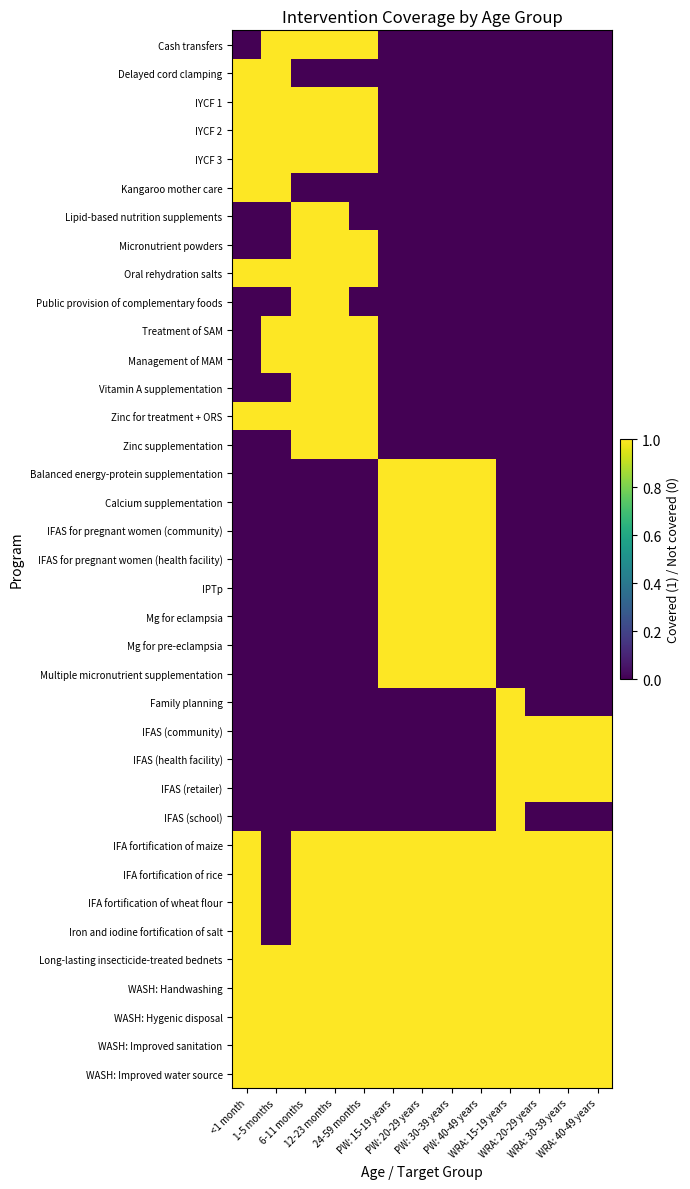

Reading left to right, transcribe all the data shown in this chart.

Cash transfers: <1 month=0	1-5 months=1	6-11 months=1	12-23 months=1	24-59 months=1	PW: 15-19 years=0	PW: 20-29 years=0	PW: 30-39 years=0	PW: 40-49 years=0	WRA: 15-19 years=0	WRA: 20-29 years=0	WRA: 30-39 years=0	WRA: 40-49 years=0
Delayed cord clamping: <1 month=1	1-5 months=1	6-11 months=0	12-23 months=0	24-59 months=0	PW: 15-19 years=0	PW: 20-29 years=0	PW: 30-39 years=0	PW: 40-49 years=0	WRA: 15-19 years=0	WRA: 20-29 years=0	WRA: 30-39 years=0	WRA: 40-49 years=0
IYCF 1: <1 month=1	1-5 months=1	6-11 months=1	12-23 months=1	24-59 months=1	PW: 15-19 years=0	PW: 20-29 years=0	PW: 30-39 years=0	PW: 40-49 years=0	WRA: 15-19 years=0	WRA: 20-29 years=0	WRA: 30-39 years=0	WRA: 40-49 years=0
IYCF 2: <1 month=1	1-5 months=1	6-11 months=1	12-23 months=1	24-59 months=1	PW: 15-19 years=0	PW: 20-29 years=0	PW: 30-39 years=0	PW: 40-49 years=0	WRA: 15-19 years=0	WRA: 20-29 years=0	WRA: 30-39 years=0	WRA: 40-49 years=0
IYCF 3: <1 month=1	1-5 months=1	6-11 months=1	12-23 months=1	24-59 months=1	PW: 15-19 years=0	PW: 20-29 years=0	PW: 30-39 years=0	PW: 40-49 years=0	WRA: 15-19 years=0	WRA: 20-29 years=0	WRA: 30-39 years=0	WRA: 40-49 years=0
Kangaroo mother care: <1 month=1	1-5 months=1	6-11 months=0	12-23 months=0	24-59 months=0	PW: 15-19 years=0	PW: 20-29 years=0	PW: 30-39 years=0	PW: 40-49 years=0	WRA: 15-19 years=0	WRA: 20-29 years=0	WRA: 30-39 years=0	WRA: 40-49 years=0
Lipid-based nutrition supplements: <1 month=0	1-5 months=0	6-11 months=1	12-23 months=1	24-59 months=0	PW: 15-19 years=0	PW: 20-29 years=0	PW: 30-39 years=0	PW: 40-49 years=0	WRA: 15-19 years=0	WRA: 20-29 years=0	WRA: 30-39 years=0	WRA: 40-49 years=0
Micronutrient powders: <1 month=0	1-5 months=0	6-11 months=1	12-23 months=1	24-59 months=1	PW: 15-19 years=0	PW: 20-29 years=0	PW: 30-39 years=0	PW: 40-49 years=0	WRA: 15-19 years=0	WRA: 20-29 years=0	WRA: 30-39 years=0	WRA: 40-49 years=0
Oral rehydration salts: <1 month=1	1-5 months=1	6-11 months=1	12-23 months=1	24-59 months=1	PW: 15-19 years=0	PW: 20-29 years=0	PW: 30-39 years=0	PW: 40-49 years=0	WRA: 15-19 years=0	WRA: 20-29 years=0	WRA: 30-39 years=0	WRA: 40-49 years=0
Public provision of complementary foods: <1 month=0	1-5 months=0	6-11 months=1	12-23 months=1	24-59 months=0	PW: 15-19 years=0	PW: 20-29 years=0	PW: 30-39 years=0	PW: 40-49 years=0	WRA: 15-19 years=0	WRA: 20-29 years=0	WRA: 30-39 years=0	WRA: 40-49 years=0
Treatment of SAM: <1 month=0	1-5 months=1	6-11 months=1	12-23 months=1	24-59 months=1	PW: 15-19 years=0	PW: 20-29 years=0	PW: 30-39 years=0	PW: 40-49 years=0	WRA: 15-19 years=0	WRA: 20-29 years=0	WRA: 30-39 years=0	WRA: 40-49 years=0
Management of MAM: <1 month=0	1-5 months=1	6-11 months=1	12-23 months=1	24-59 months=1	PW: 15-19 years=0	PW: 20-29 years=0	PW: 30-39 years=0	PW: 40-49 years=0	WRA: 15-19 years=0	WRA: 20-29 years=0	WRA: 30-39 years=0	WRA: 40-49 years=0
Vitamin A supplementation: <1 month=0	1-5 months=0	6-11 months=1	12-23 months=1	24-59 months=1	PW: 15-19 years=0	PW: 20-29 years=0	PW: 30-39 years=0	PW: 40-49 years=0	WRA: 15-19 years=0	WRA: 20-29 years=0	WRA: 30-39 years=0	WRA: 40-49 years=0
Zinc for treatment + ORS: <1 month=1	1-5 months=1	6-11 months=1	12-23 months=1	24-59 months=1	PW: 15-19 years=0	PW: 20-29 years=0	PW: 30-39 years=0	PW: 40-49 years=0	WRA: 15-19 years=0	WRA: 20-29 years=0	WRA: 30-39 years=0	WRA: 40-49 years=0
Zinc supplementation: <1 month=0	1-5 months=0	6-11 months=1	12-23 months=1	24-59 months=1	PW: 15-19 years=0	PW: 20-29 years=0	PW: 30-39 years=0	PW: 40-49 years=0	WRA: 15-19 years=0	WRA: 20-29 years=0	WRA: 30-39 years=0	WRA: 40-49 years=0
Balanced energy-protein supplementation: <1 month=0	1-5 months=0	6-11 months=0	12-23 months=0	24-59 months=0	PW: 15-19 years=1	PW: 20-29 years=1	PW: 30-39 years=1	PW: 40-49 years=1	WRA: 15-19 years=0	WRA: 20-29 years=0	WRA: 30-39 years=0	WRA: 40-49 years=0
Calcium supplementation: <1 month=0	1-5 months=0	6-11 months=0	12-23 months=0	24-59 months=0	PW: 15-19 years=1	PW: 20-29 years=1	PW: 30-39 years=1	PW: 40-49 years=1	WRA: 15-19 years=0	WRA: 20-29 years=0	WRA: 30-39 years=0	WRA: 40-49 years=0
IFAS for pregnant women (community): <1 month=0	1-5 months=0	6-11 months=0	12-23 months=0	24-59 months=0	PW: 15-19 years=1	PW: 20-29 years=1	PW: 30-39 years=1	PW: 40-49 years=1	WRA: 15-19 years=0	WRA: 20-29 years=0	WRA: 30-39 years=0	WRA: 40-49 years=0
IFAS for pregnant women (health facility): <1 month=0	1-5 months=0	6-11 months=0	12-23 months=0	24-59 months=0	PW: 15-19 years=1	PW: 20-29 years=1	PW: 30-39 years=1	PW: 40-49 years=1	WRA: 15-19 years=0	WRA: 20-29 years=0	WRA: 30-39 years=0	WRA: 40-49 years=0
IPTp: <1 month=0	1-5 months=0	6-11 months=0	12-23 months=0	24-59 months=0	PW: 15-19 years=1	PW: 20-29 years=1	PW: 30-39 years=1	PW: 40-49 years=1	WRA: 15-19 years=0	WRA: 20-29 years=0	WRA: 30-39 years=0	WRA: 40-49 years=0
Mg for eclampsia: <1 month=0	1-5 months=0	6-11 months=0	12-23 months=0	24-59 months=0	PW: 15-19 years=1	PW: 20-29 years=1	PW: 30-39 years=1	PW: 40-49 years=1	WRA: 15-19 years=0	WRA: 20-29 years=0	WRA: 30-39 years=0	WRA: 40-49 years=0
Mg for pre-eclampsia: <1 month=0	1-5 months=0	6-11 months=0	12-23 months=0	24-59 months=0	PW: 15-19 years=1	PW: 20-29 years=1	PW: 30-39 years=1	PW: 40-49 years=1	WRA: 15-19 years=0	WRA: 20-29 years=0	WRA: 30-39 years=0	WRA: 40-49 years=0
Multiple micronutrient supplementation: <1 month=0	1-5 months=0	6-11 months=0	12-23 months=0	24-59 months=0	PW: 15-19 years=1	PW: 20-29 years=1	PW: 30-39 years=1	PW: 40-49 years=1	WRA: 15-19 years=0	WRA: 20-29 years=0	WRA: 30-39 years=0	WRA: 40-49 years=0
Family planning: <1 month=0	1-5 months=0	6-11 months=0	12-23 months=0	24-59 months=0	PW: 15-19 years=0	PW: 20-29 years=0	PW: 30-39 years=0	PW: 40-49 years=0	WRA: 15-19 years=1	WRA: 20-29 years=0	WRA: 30-39 years=0	WRA: 40-49 years=0
IFAS (community): <1 month=0	1-5 months=0	6-11 months=0	12-23 months=0	24-59 months=0	PW: 15-19 years=0	PW: 20-29 years=0	PW: 30-39 years=0	PW: 40-49 years=0	WRA: 15-19 years=1	WRA: 20-29 years=1	WRA: 30-39 years=1	WRA: 40-49 years=1
IFAS (health facility): <1 month=0	1-5 months=0	6-11 months=0	12-23 months=0	24-59 months=0	PW: 15-19 years=0	PW: 20-29 years=0	PW: 30-39 years=0	PW: 40-49 years=0	WRA: 15-19 years=1	WRA: 20-29 years=1	WRA: 30-39 years=1	WRA: 40-49 years=1
IFAS (retailer): <1 month=0	1-5 months=0	6-11 months=0	12-23 months=0	24-59 months=0	PW: 15-19 years=0	PW: 20-29 years=0	PW: 30-39 years=0	PW: 40-49 years=0	WRA: 15-19 years=1	WRA: 20-29 years=1	WRA: 30-39 years=1	WRA: 40-49 years=1
IFAS (school): <1 month=0	1-5 months=0	6-11 months=0	12-23 months=0	24-59 months=0	PW: 15-19 years=0	PW: 20-29 years=0	PW: 30-39 years=0	PW: 40-49 years=0	WRA: 15-19 years=1	WRA: 20-29 years=0	WRA: 30-39 years=0	WRA: 40-49 years=0
IFA fortification of maize: <1 month=1	1-5 months=0	6-11 months=1	12-23 months=1	24-59 months=1	PW: 15-19 years=1	PW: 20-29 years=1	PW: 30-39 years=1	PW: 40-49 years=1	WRA: 15-19 years=1	WRA: 20-29 years=1	WRA: 30-39 years=1	WRA: 40-49 years=1
IFA fortification of rice: <1 month=1	1-5 months=0	6-11 months=1	12-23 months=1	24-59 months=1	PW: 15-19 years=1	PW: 20-29 years=1	PW: 30-39 years=1	PW: 40-49 years=1	WRA: 15-19 years=1	WRA: 20-29 years=1	WRA: 30-39 years=1	WRA: 40-49 years=1
IFA fortification of wheat flour: <1 month=1	1-5 months=0	6-11 months=1	12-23 months=1	24-59 months=1	PW: 15-19 years=1	PW: 20-29 years=1	PW: 30-39 years=1	PW: 40-49 years=1	WRA: 15-19 years=1	WRA: 20-29 years=1	WRA: 30-39 years=1	WRA: 40-49 years=1
Iron and iodine fortification of salt: <1 month=1	1-5 months=0	6-11 months=1	12-23 months=1	24-59 months=1	PW: 15-19 years=1	PW: 20-29 years=1	PW: 30-39 years=1	PW: 40-49 years=1	WRA: 15-19 years=1	WRA: 20-29 years=1	WRA: 30-39 years=1	WRA: 40-49 years=1
Long-lasting insecticide-treated bednets: <1 month=1	1-5 months=1	6-11 months=1	12-23 months=1	24-59 months=1	PW: 15-19 years=1	PW: 20-29 years=1	PW: 30-39 years=1	PW: 40-49 years=1	WRA: 15-19 years=1	WRA: 20-29 years=1	WRA: 30-39 years=1	WRA: 40-49 years=1
WASH: Handwashing: <1 month=1	1-5 months=1	6-11 months=1	12-23 months=1	24-59 months=1	PW: 15-19 years=1	PW: 20-29 years=1	PW: 30-39 years=1	PW: 40-49 years=1	WRA: 15-19 years=1	WRA: 20-29 years=1	WRA: 30-39 years=1	WRA: 40-49 years=1
WASH: Hygenic disposal: <1 month=1	1-5 months=1	6-11 months=1	12-23 months=1	24-59 months=1	PW: 15-19 years=1	PW: 20-29 years=1	PW: 30-39 years=1	PW: 40-49 years=1	WRA: 15-19 years=1	WRA: 20-29 years=1	WRA: 30-39 years=1	WRA: 40-49 years=1
WASH: Improved sanitation: <1 month=1	1-5 months=1	6-11 months=1	12-23 months=1	24-59 months=1	PW: 15-19 years=1	PW: 20-29 years=1	PW: 30-39 years=1	PW: 40-49 years=1	WRA: 15-19 years=1	WRA: 20-29 years=1	WRA: 30-39 years=1	WRA: 40-49 years=1
WASH: Improved water source: <1 month=1	1-5 months=1	6-11 months=1	12-23 months=1	24-59 months=1	PW: 15-19 years=1	PW: 20-29 years=1	PW: 30-39 years=1	PW: 40-49 years=1	WRA: 15-19 years=1	WRA: 20-29 years=1	WRA: 30-39 years=1	WRA: 40-49 years=1